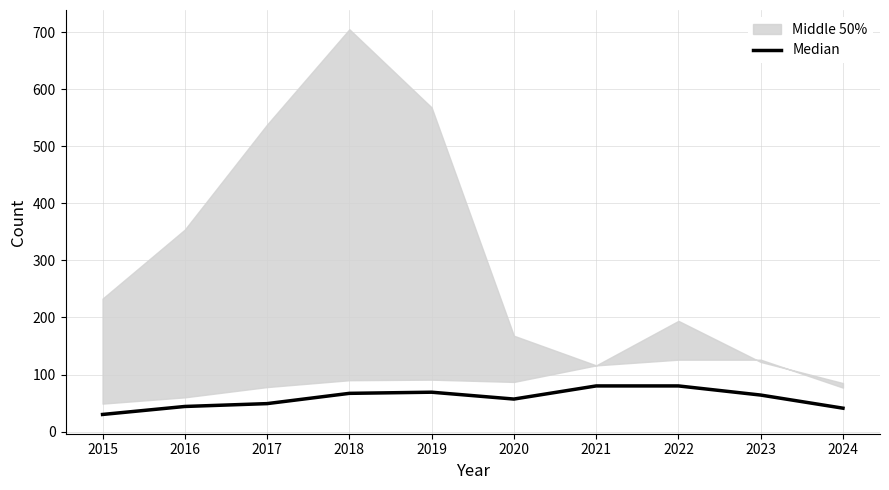

What value does the data have at 2017, to the nearest 10?

50